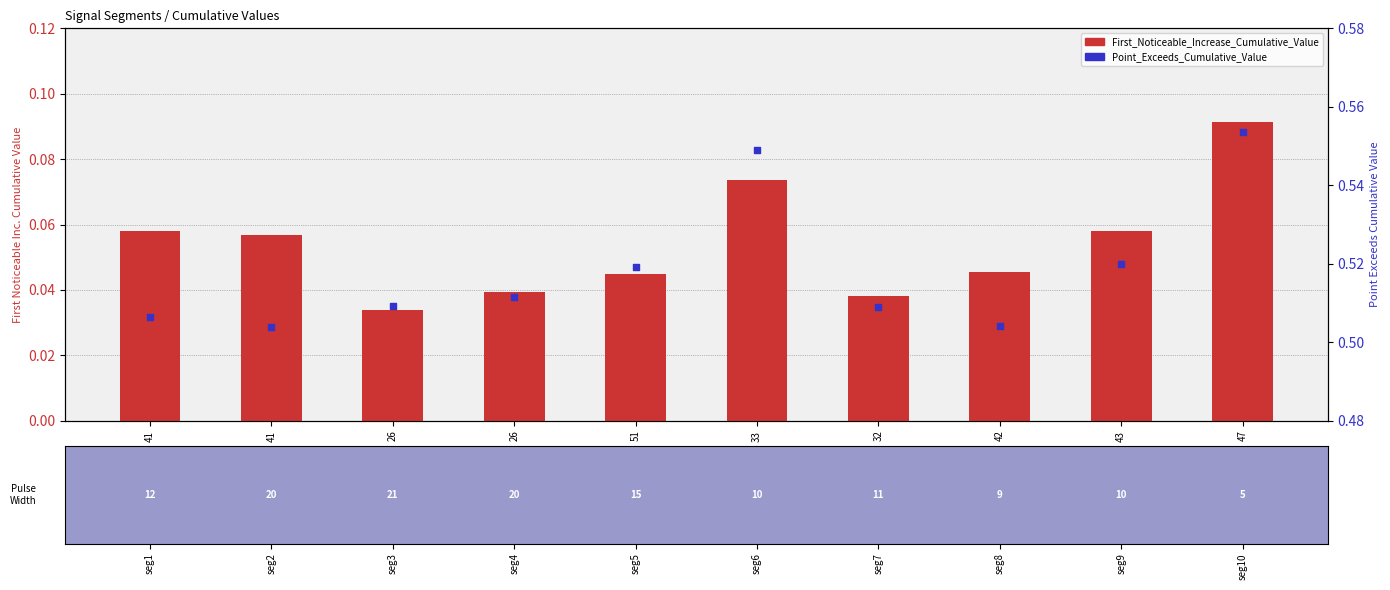

What are all the series names shown in the legend?

First_Noticeable_Increase_Cumulative_Value, Point_Exceeds_Cumulative_Value